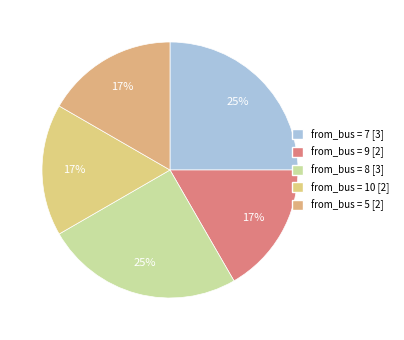

To the nearest percent, what is the average slice percentage?

20%